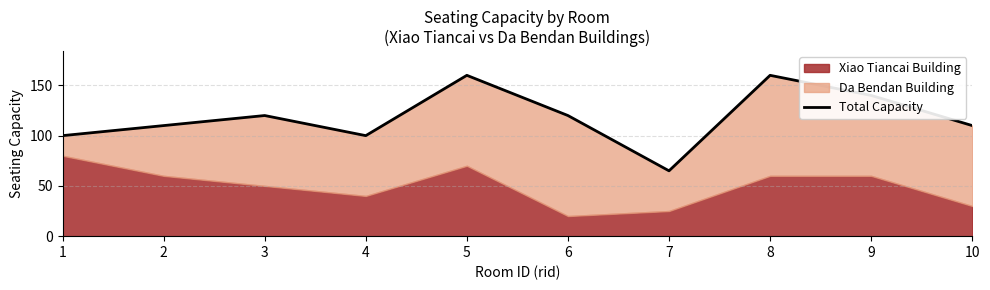

At which category does the data reach its first local peak?

3